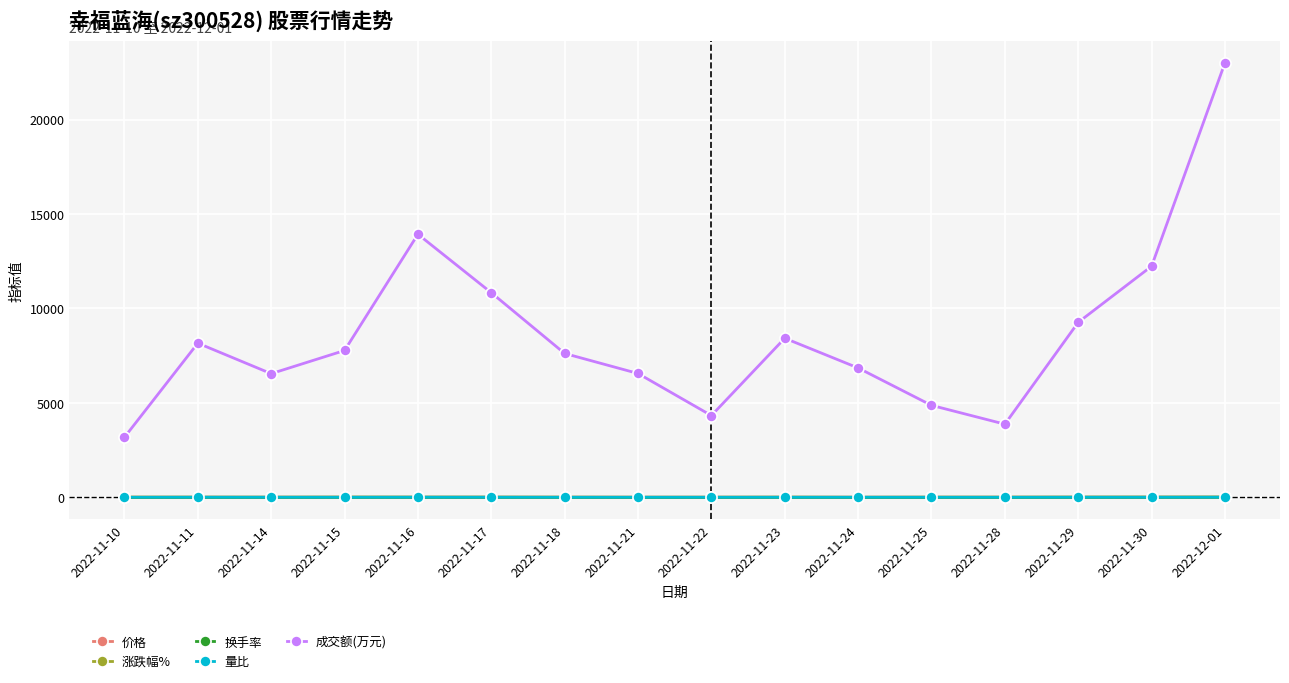

Where is the first local minimum for 成交额(万元)?

2022-11-14